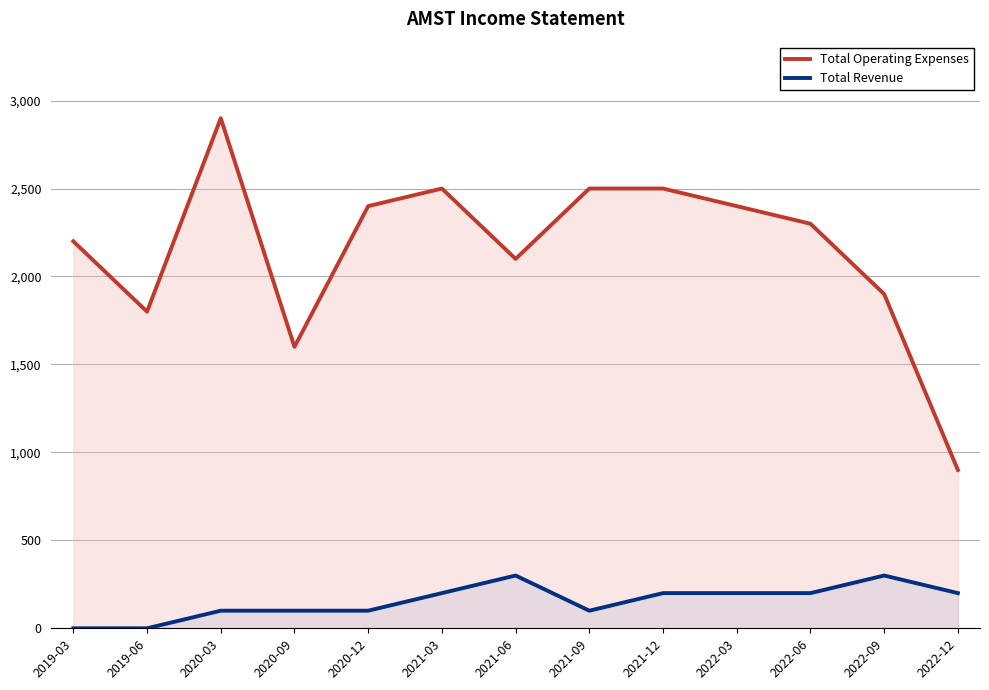

How many interior local valleys does the Total Operating Expenses series have?

3